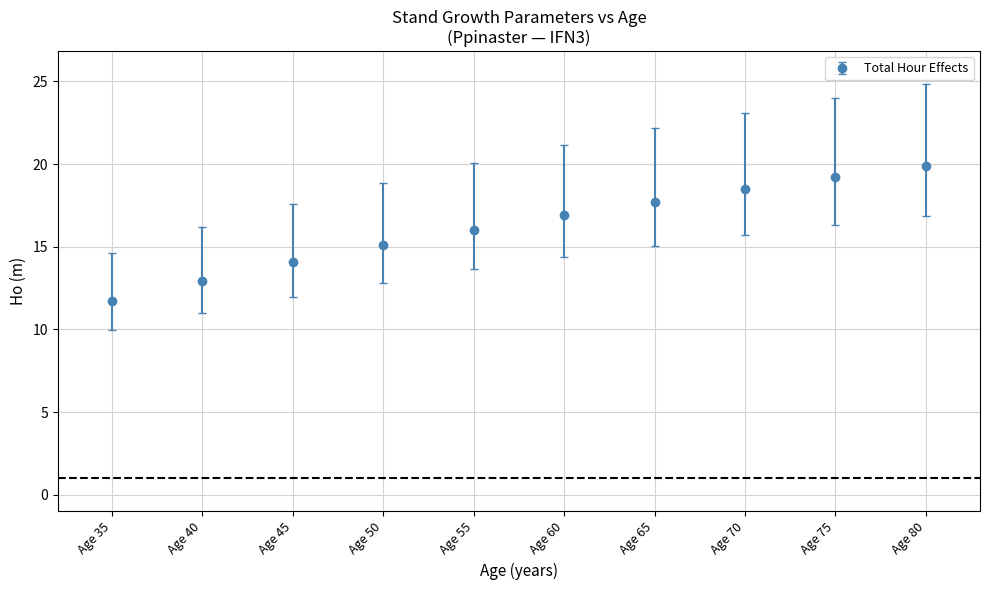

Rank the categories by value from lowest to highest.

Age 35, Age 40, Age 45, Age 50, Age 55, Age 60, Age 65, Age 70, Age 75, Age 80